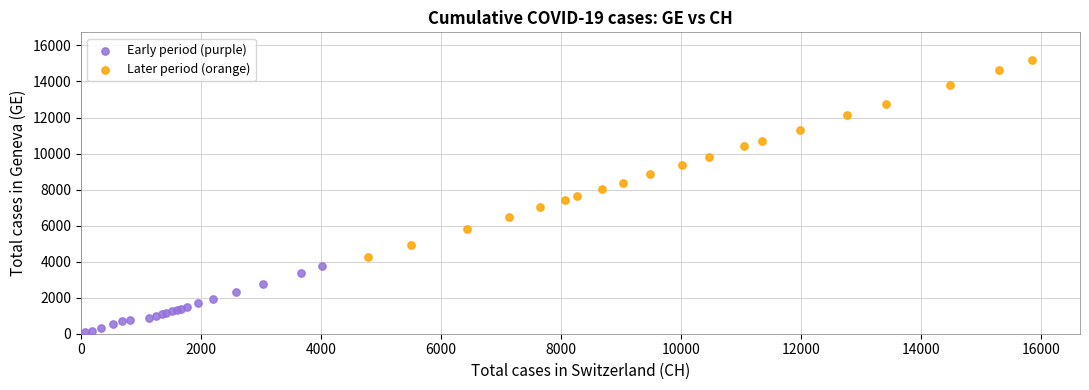

Which series contains the lowest Y value?

Early period (purple)